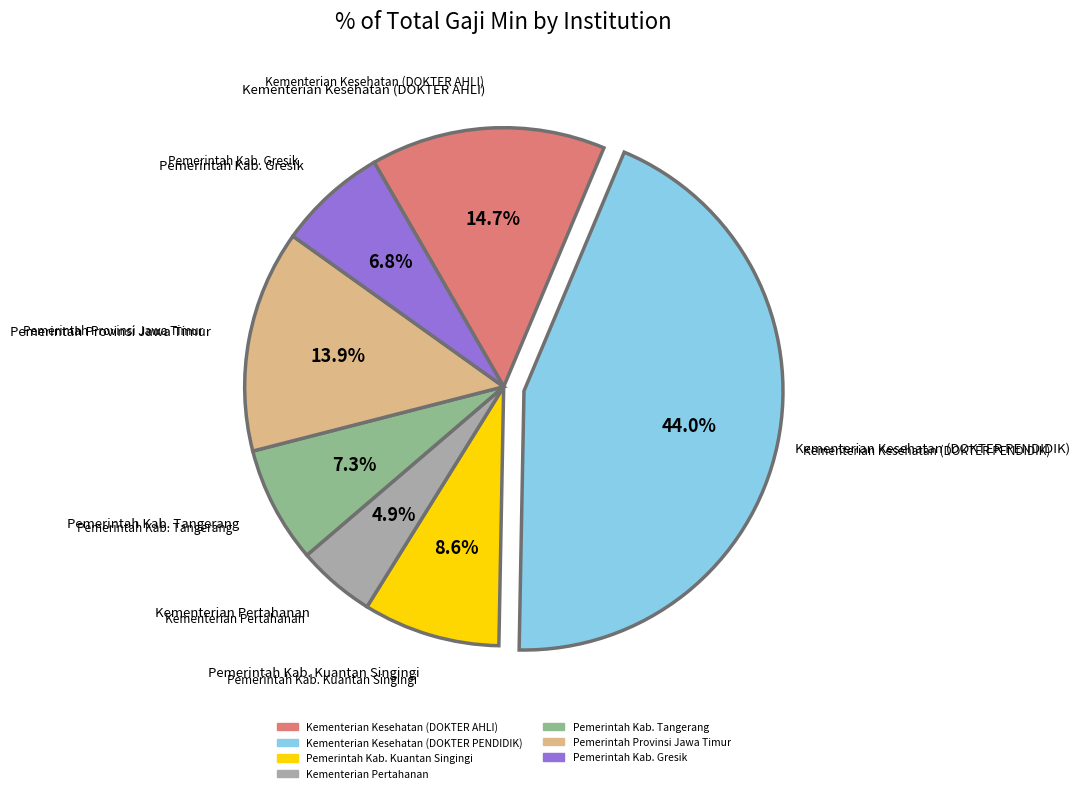

To the nearest percent, what percentage of the pie is Pemerintah Kab. Kuantan Singingi?

9%